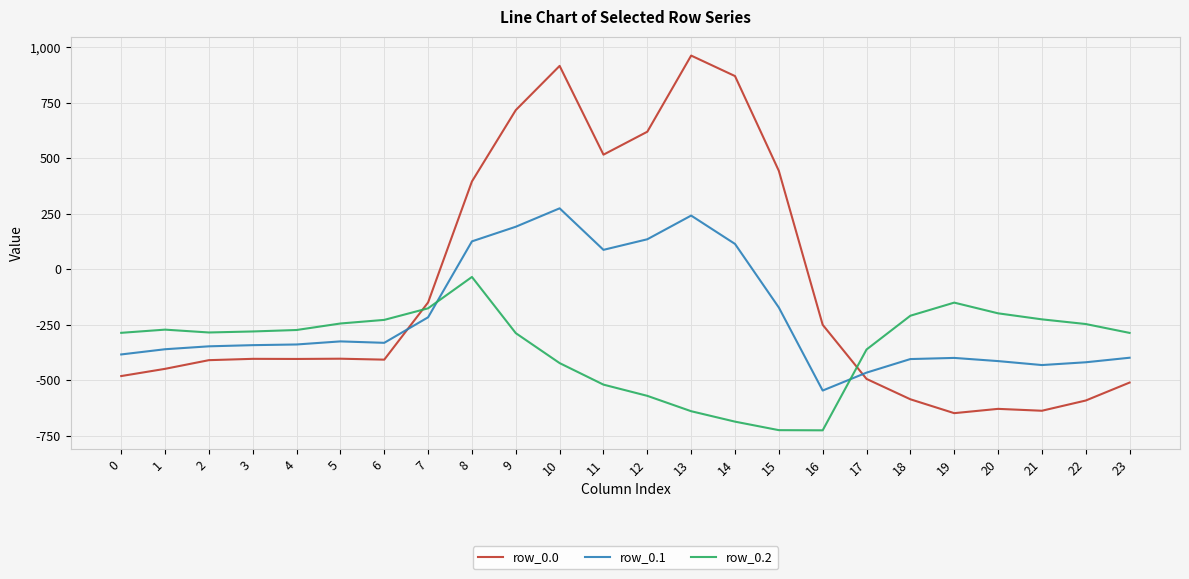

What is the sum of all row_0.2 values?

-8354.5